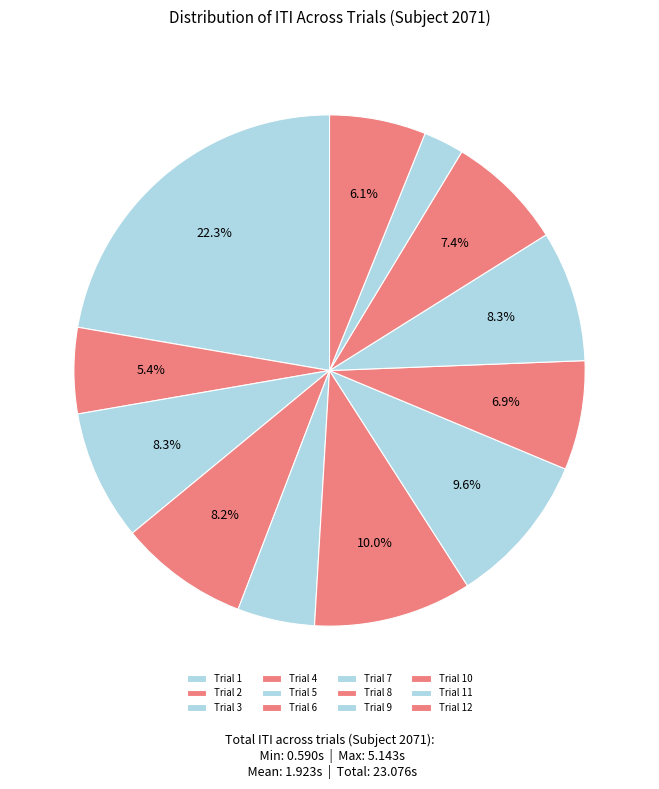

Is Trial 7 the majority of the pie?

No